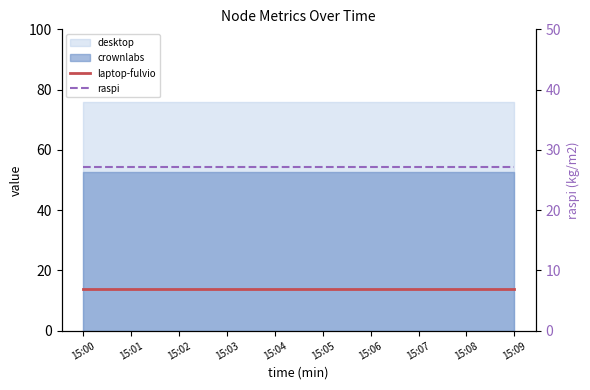

True or false: laptop-fulvio and raspi cross at least once.

False